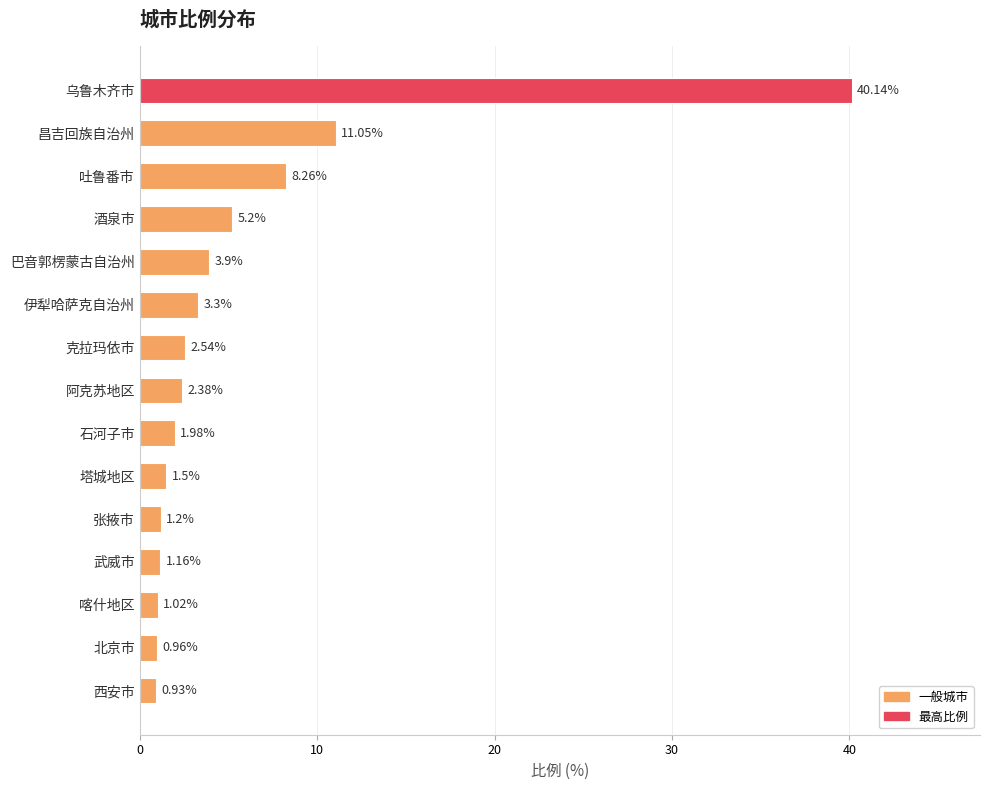

What is the label of the 3rd bar from the top?

吐鲁番市